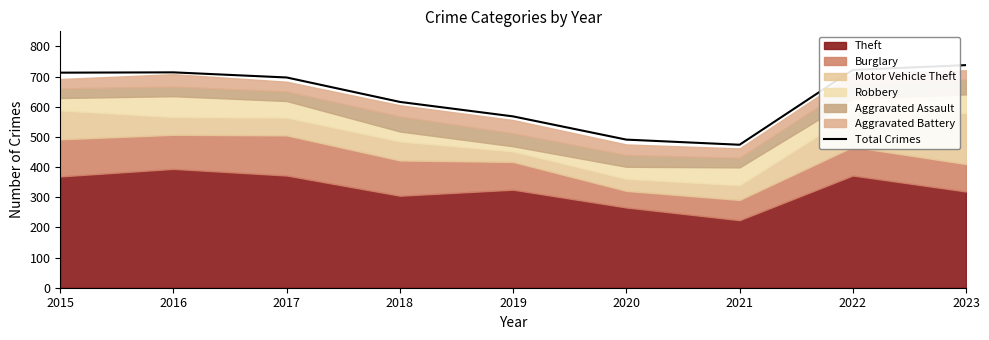

True or false: the data shows 714 at 2016.

True